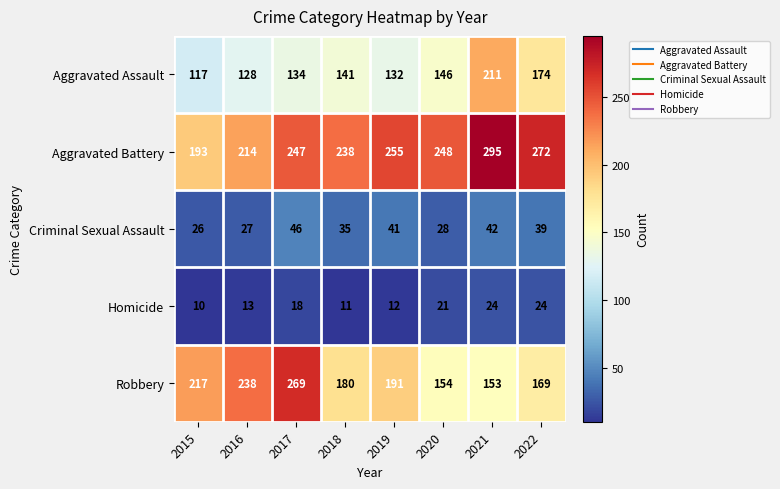

At which category is the sum across all series the highest?

2021